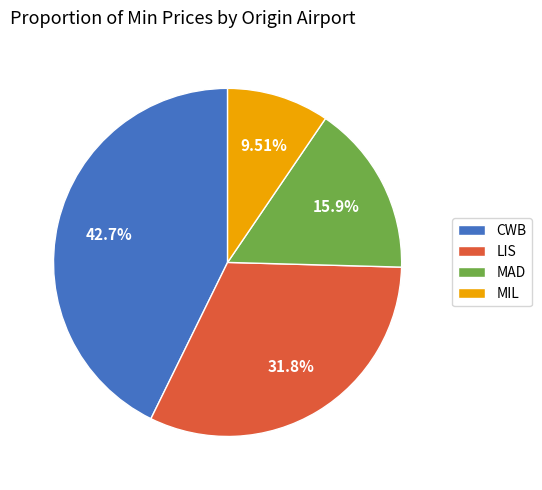

Does MAD account for over 50% of the chart?

No